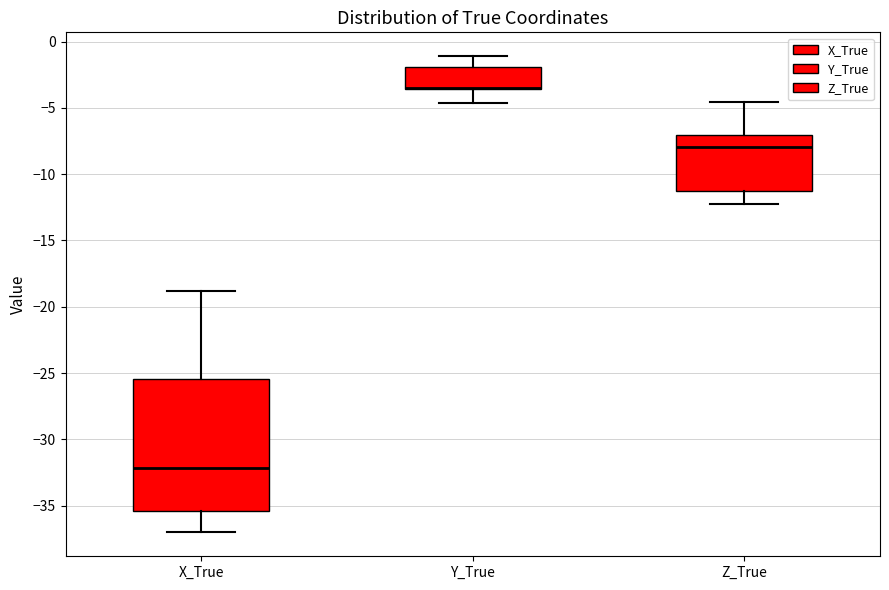

Reading left to right, transcribe this box plot: for each box, give where its median line is, the range the box spans, and where its two whiskers end, as read against the y-axis. The values are not printed on the chart, so give them approximately, as read against the axis.

X_True: median -32.0, box -35.5 to -25.5, whiskers -37.0 to -19.0
Y_True: median -3.5 (drawn on the box's lower edge), box -3.5 to -2.0, whiskers -4.5 to -1.0
Z_True: median -8.0, box -11.5 to -7.0, whiskers -12.0 to -4.5